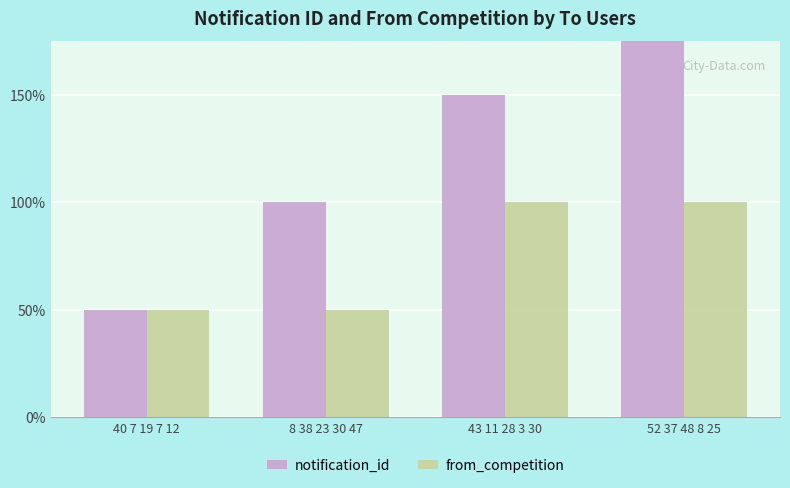

What is the difference between the maximum and minimum values in the from_competition series?

1